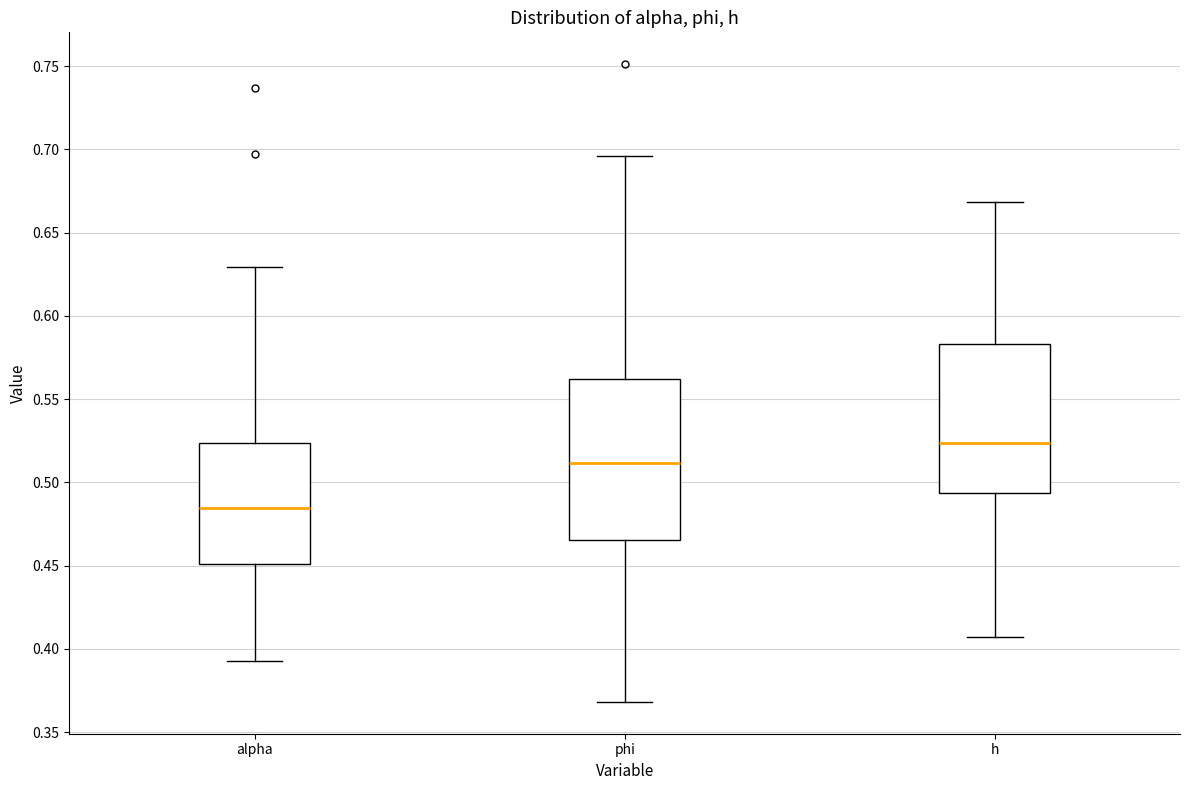

Where is the upper edge of the box for phi on the y-axis? The values are not printed on the chart, so give them approximately, as read against the axis.

0.560